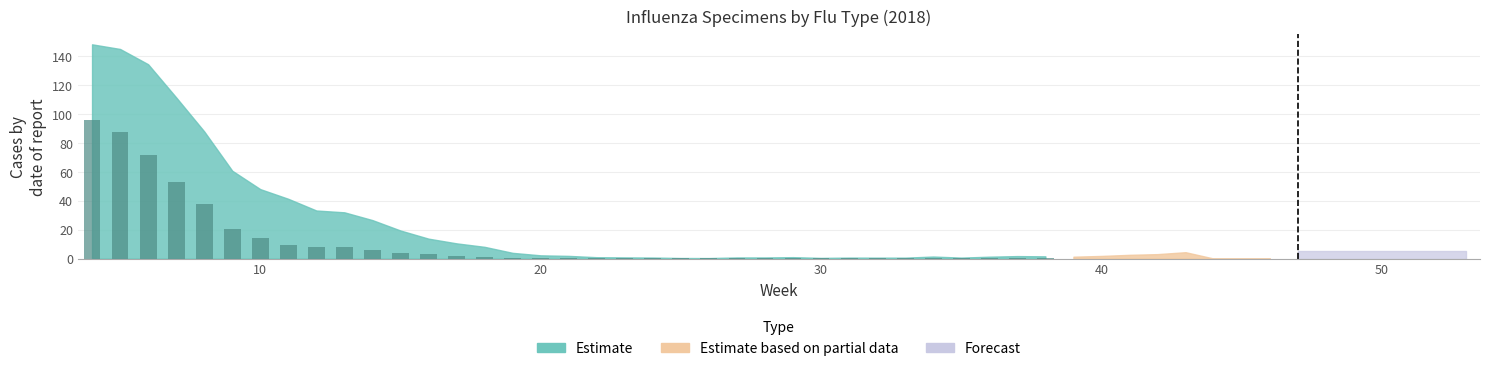

What is the maximum value shown in the chart?

96.2